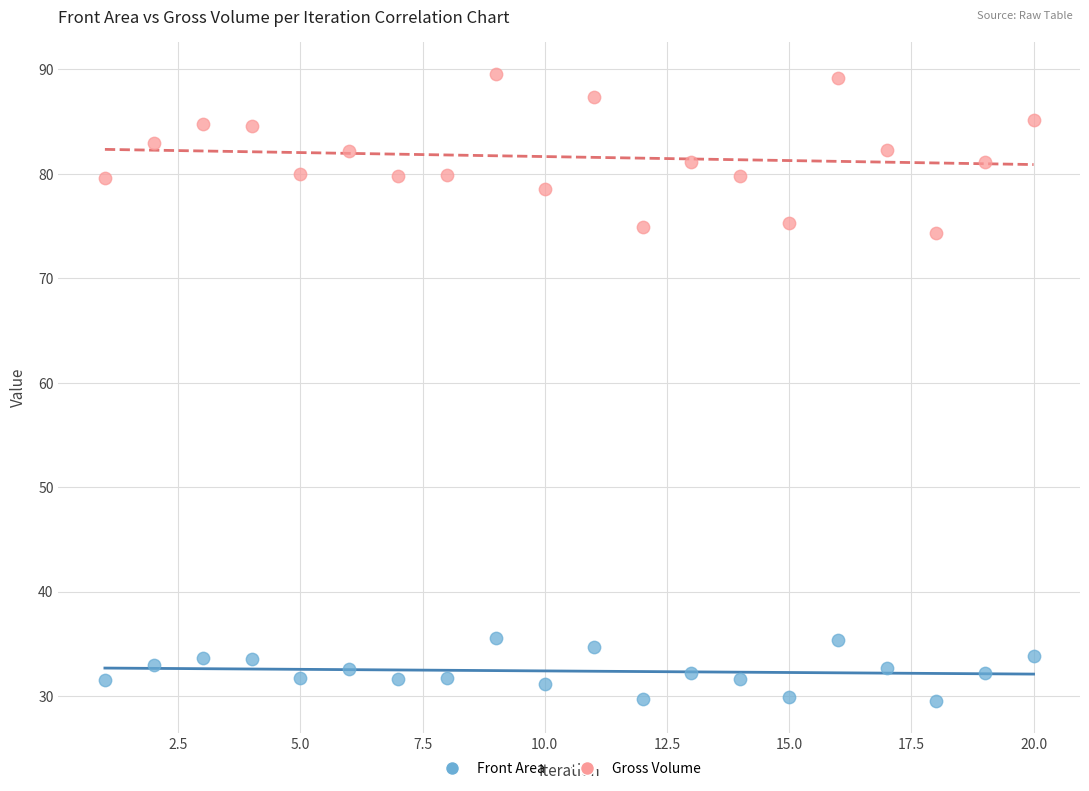

What are all the series names shown in the legend?

Front Area, Gross Volume